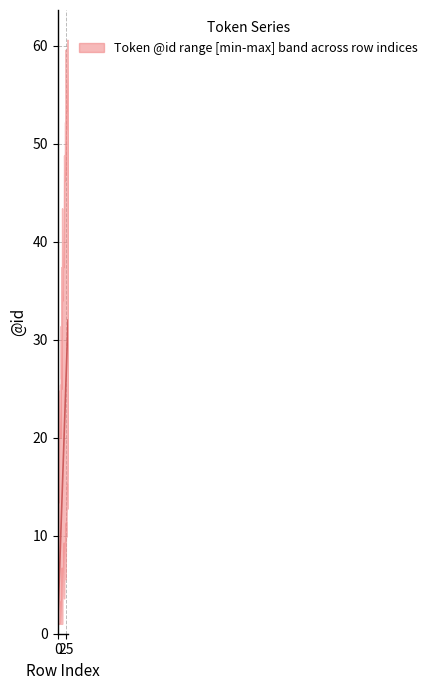

What is the lowest value of the lower series?

1